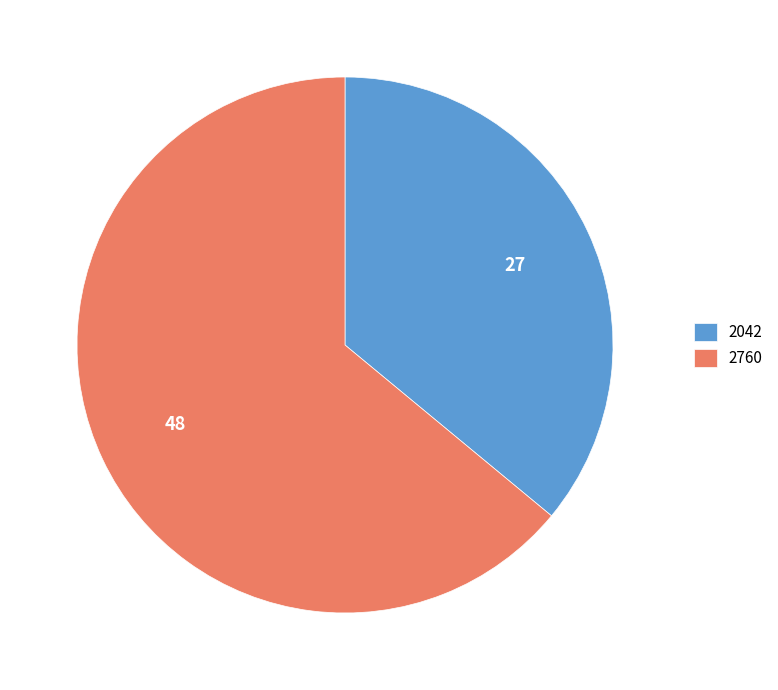

What is the smallest slice in the pie chart?

2042